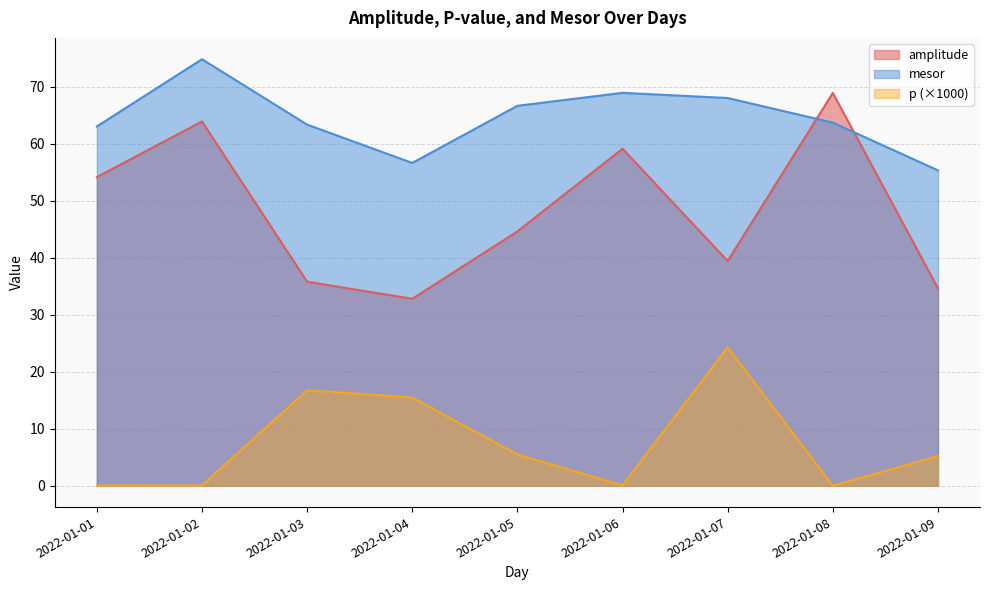

What is the average value of the mesor series?

64.5